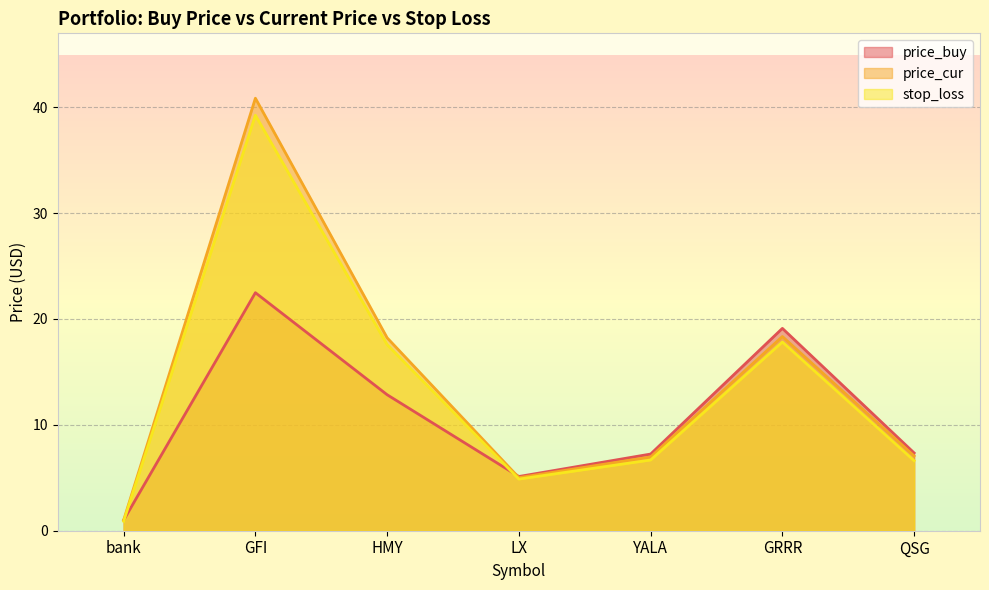

What is the difference between the price_cur values at LX and GRRR?

13.3